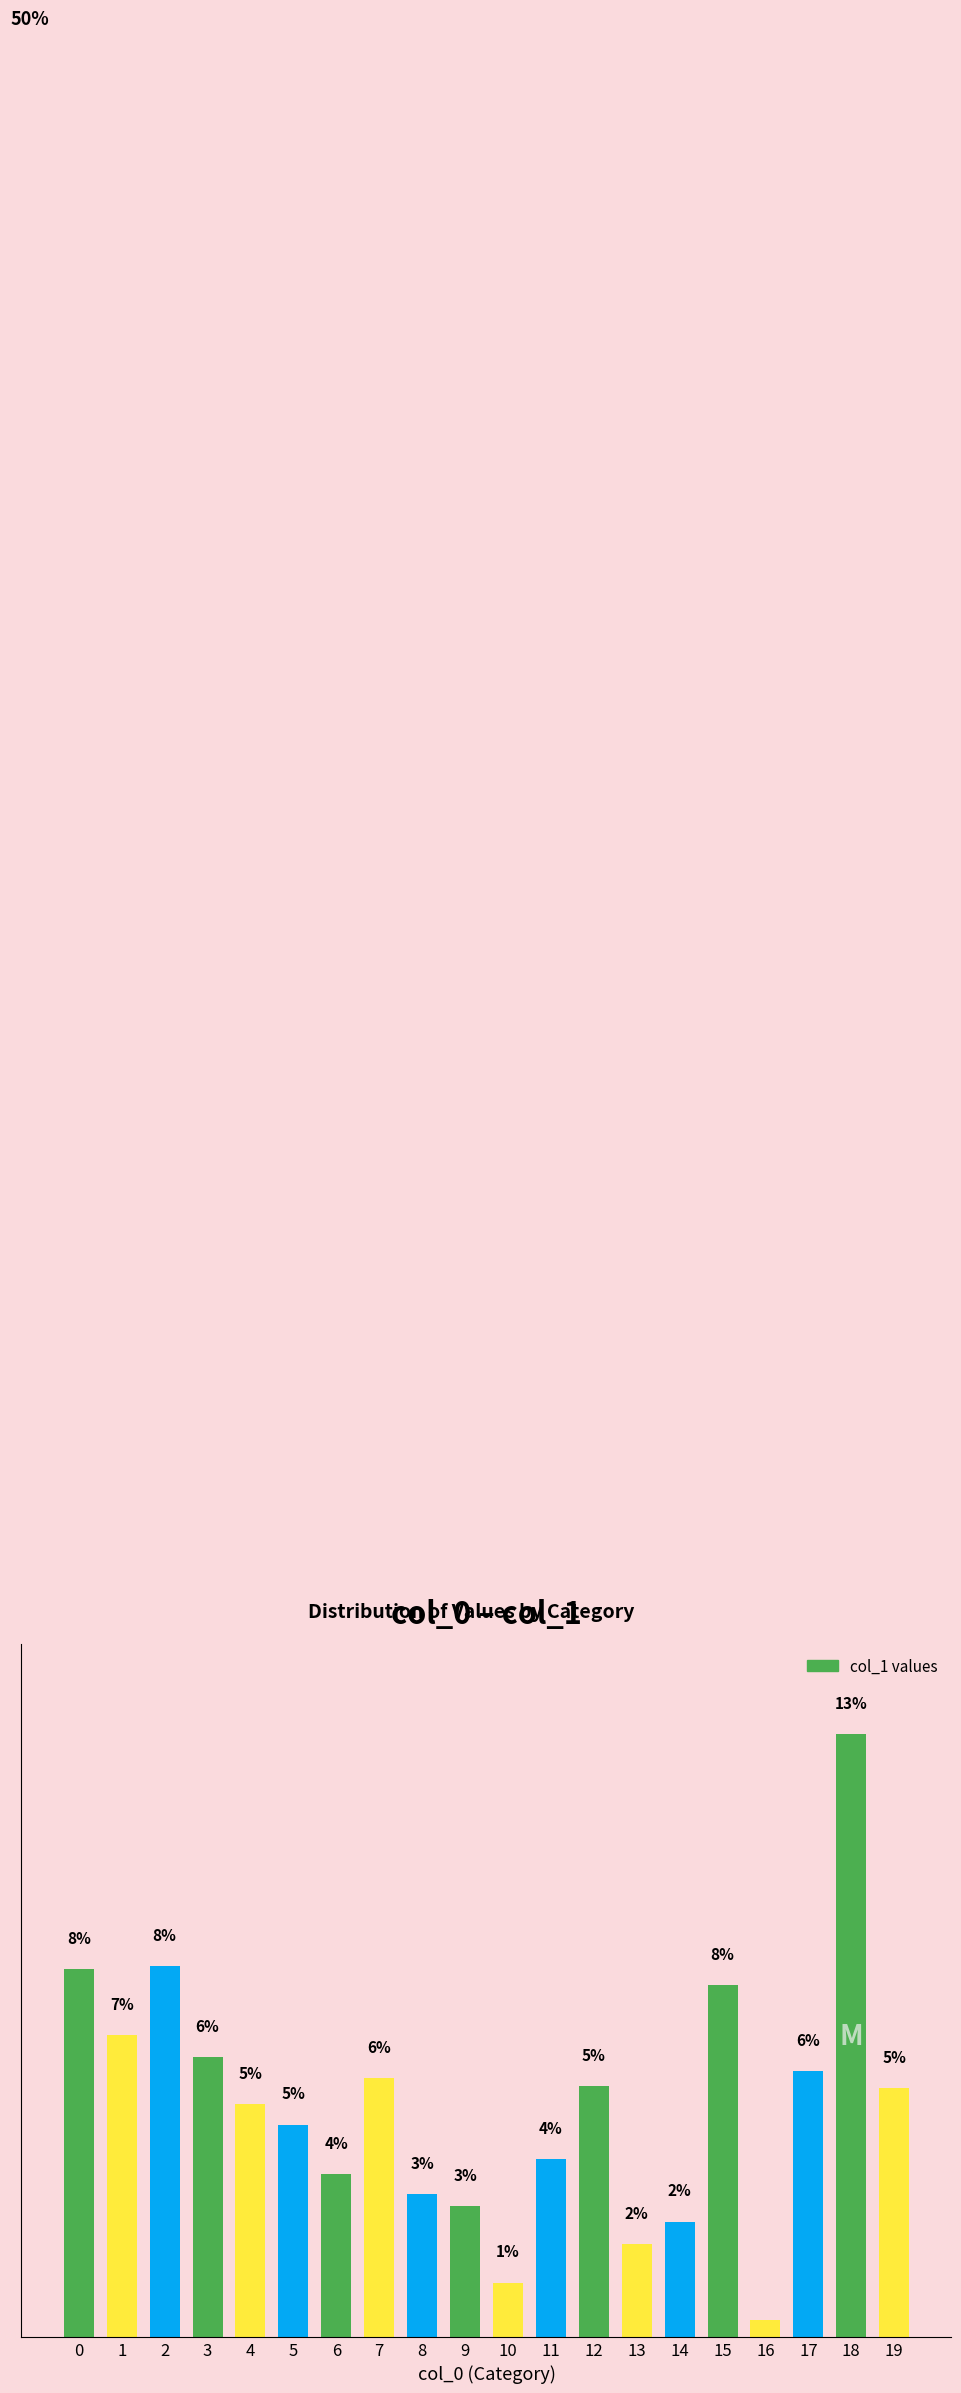

Are the bars horizontal?

No